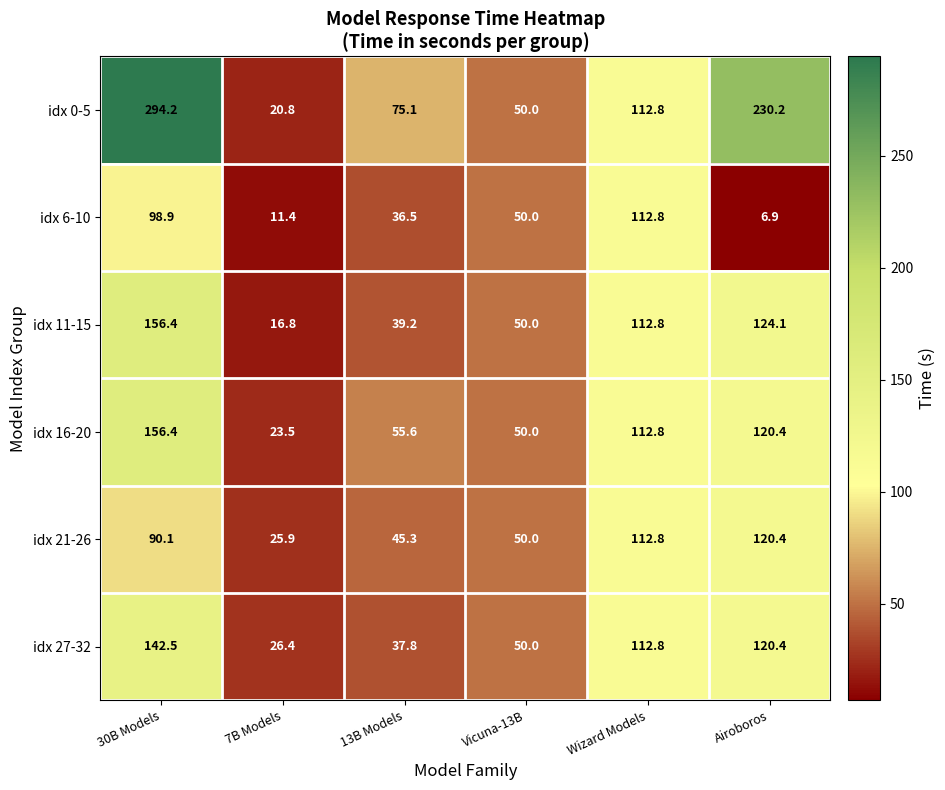

What is the greatest value displayed?

294.2